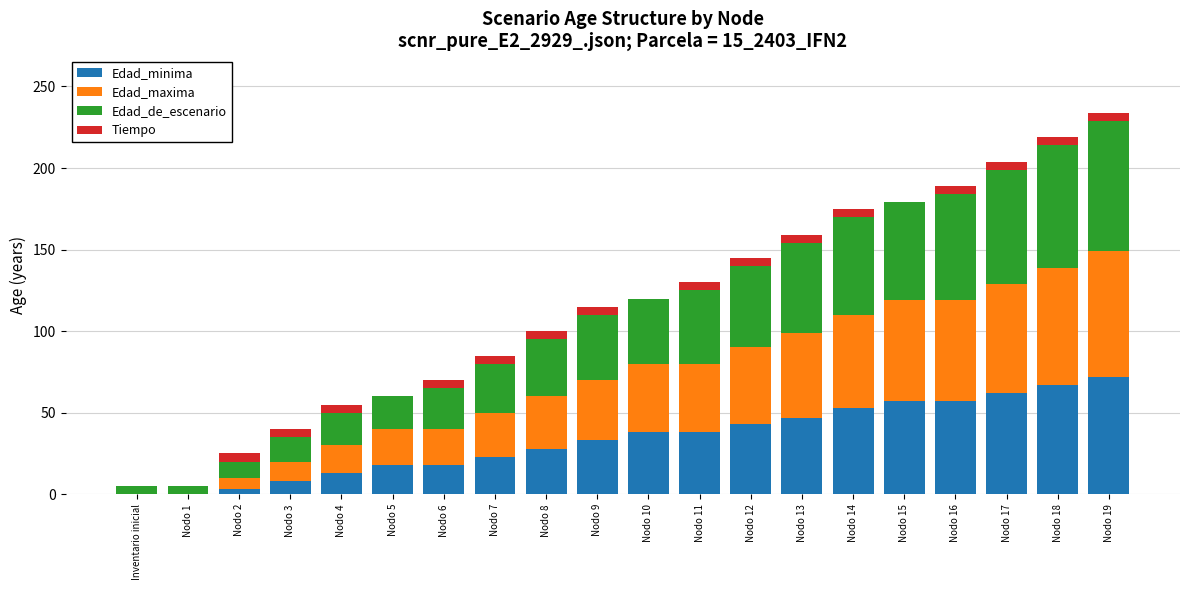

What is the maximum value for Edad_minima?

72